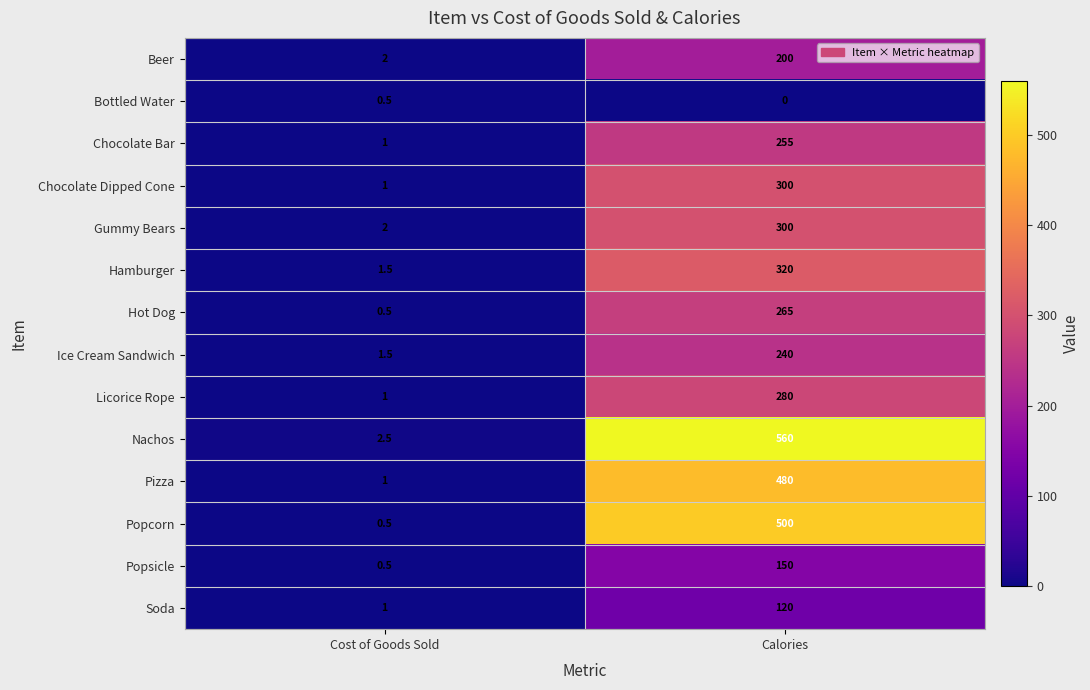

What is the total value across all series at Calories?

3970.0